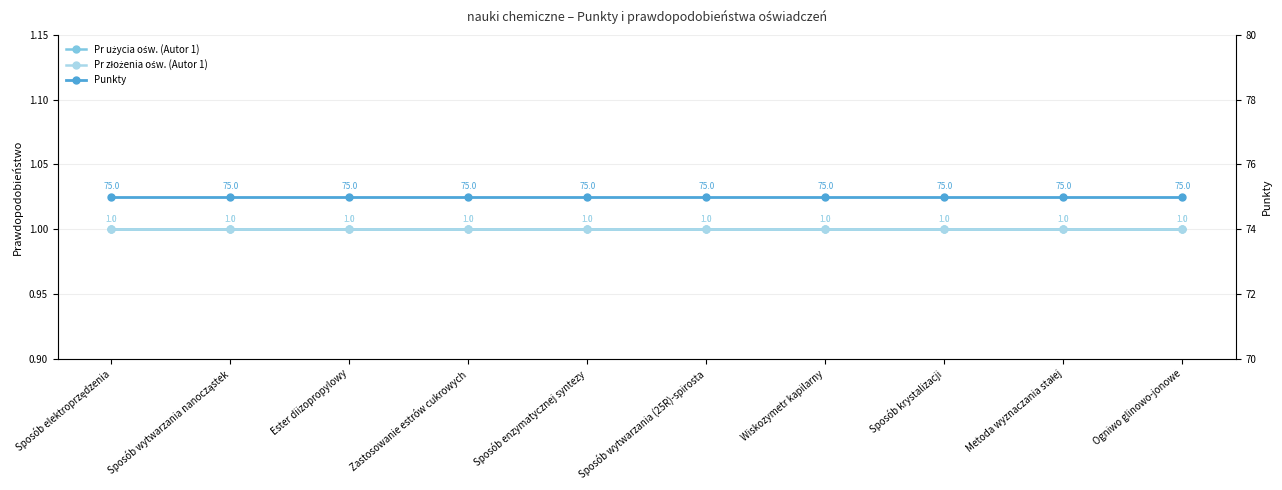

Which category has the lowest value across all series?

Sposób elektroprzędzenia